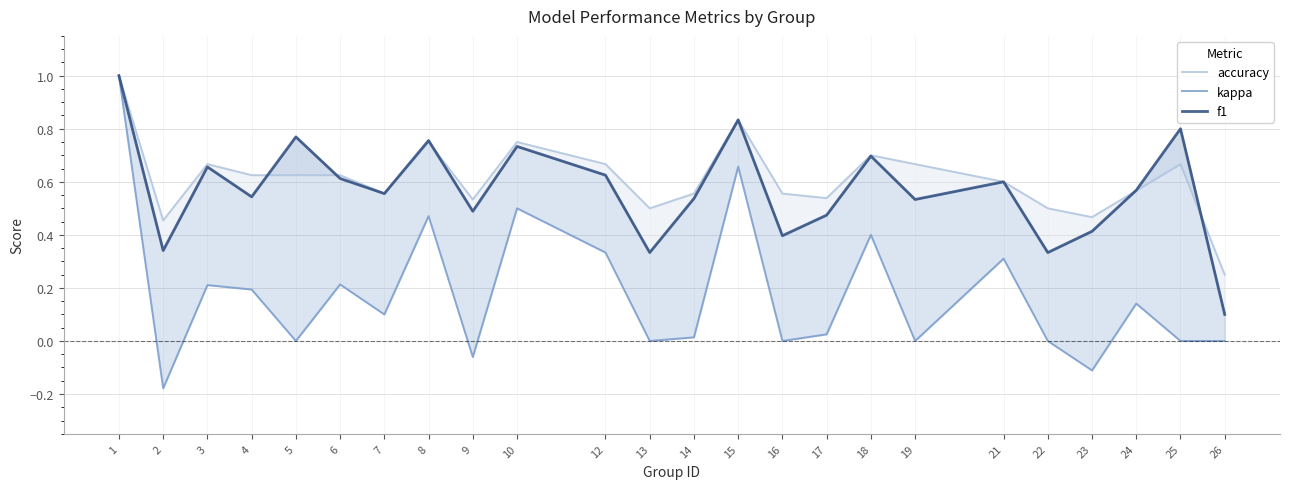

What is the difference between the highest and lowest values at 2?

0.6